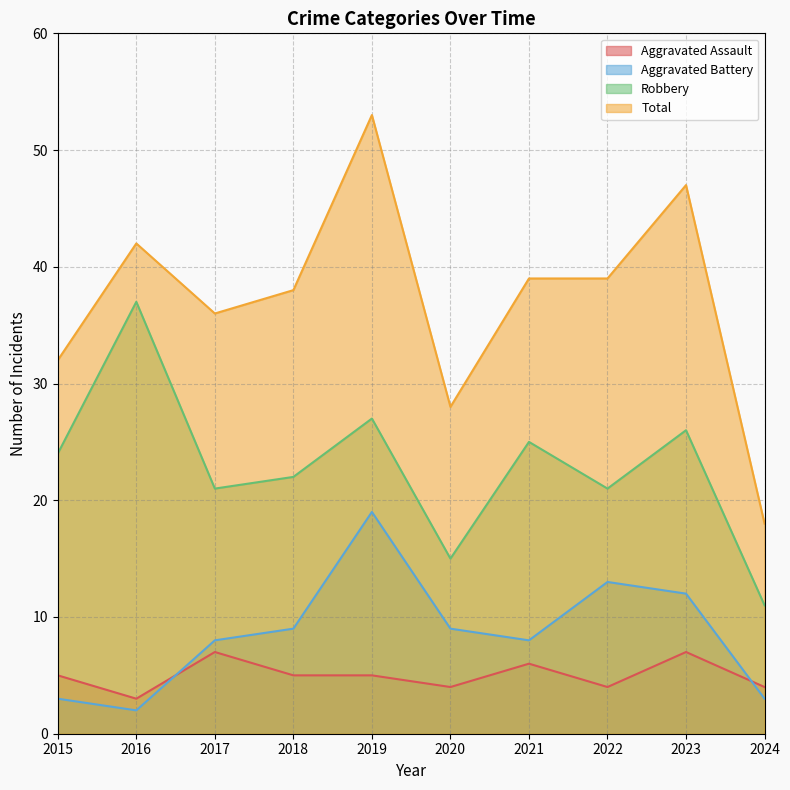

True or false: Robbery and Aggravated Assault cross at least once.

False